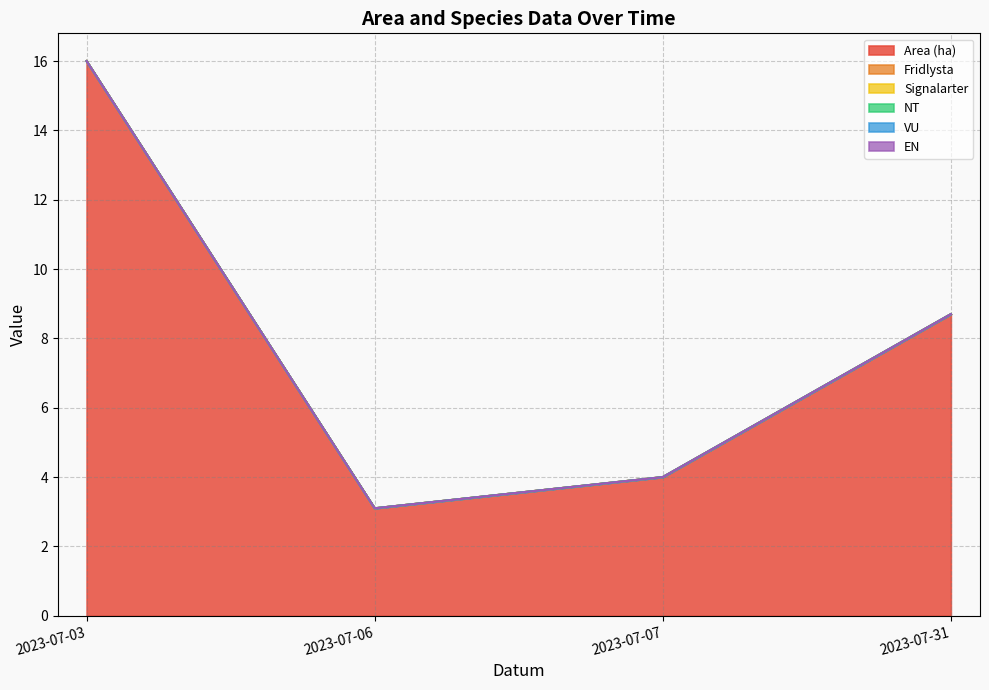

Between 2023-07-03 and 2023-07-06, which series saw the biggest shift?

Area (ha)